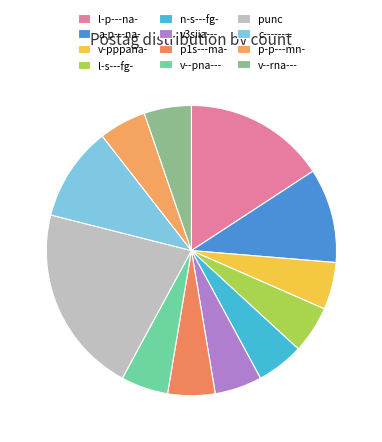

How many slices are in this pie chart?

12